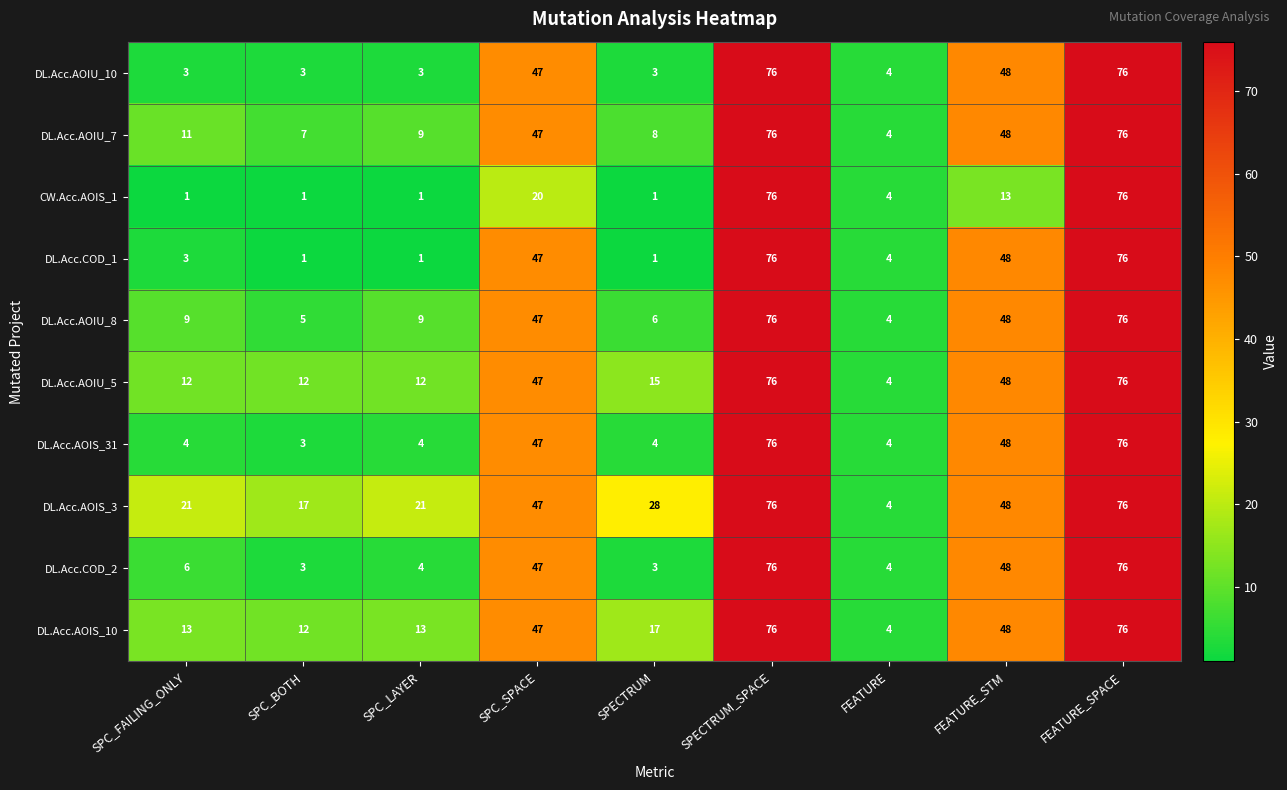

How many data points in DL.Acc.COD_1 are less than 4?

4